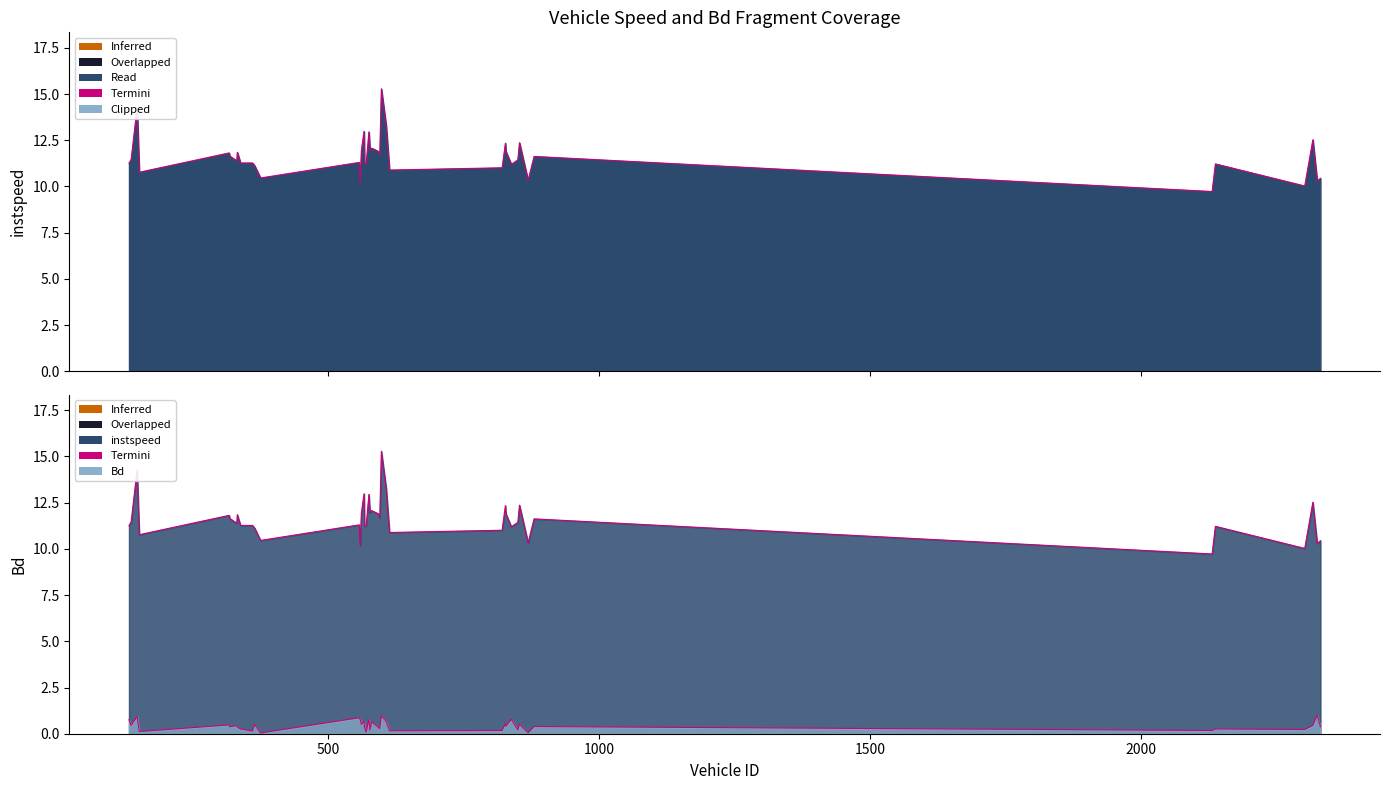

What is the value of the Bd point at the 17th from the left?

0.3